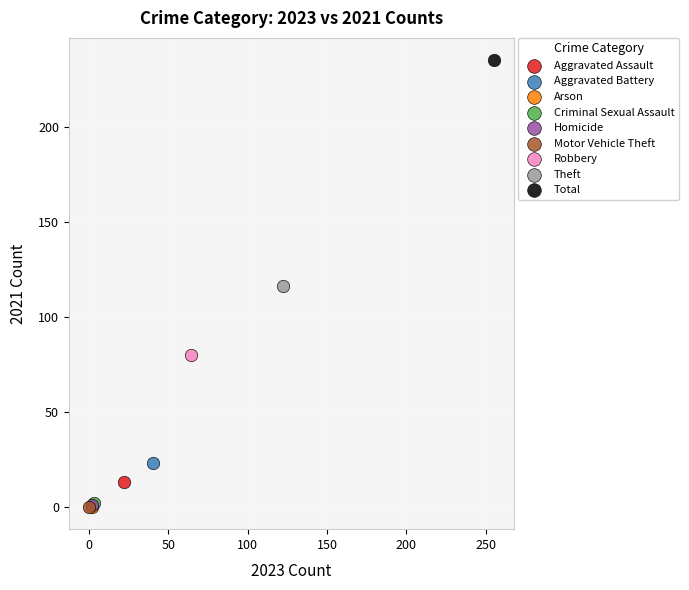

Which series contains the highest Y value?

Total